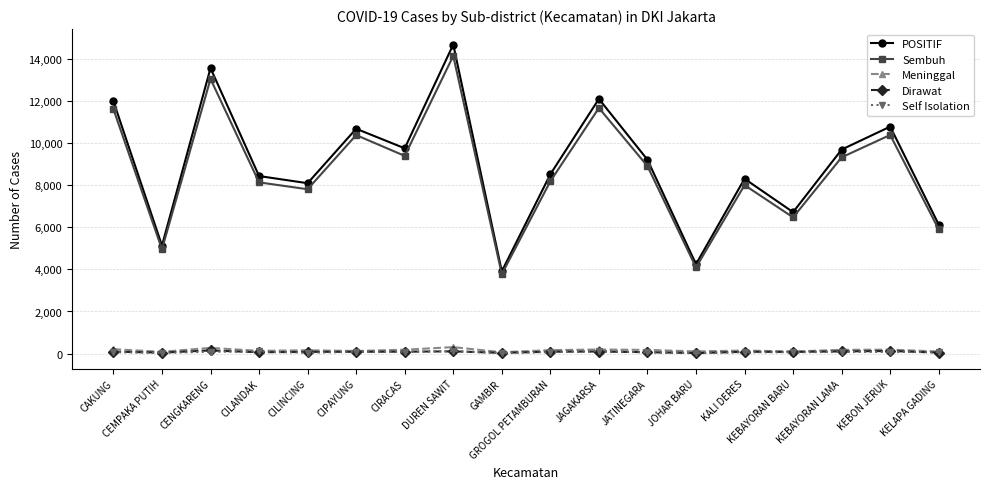

How many interior local valleys does the Sembuh series have?

6